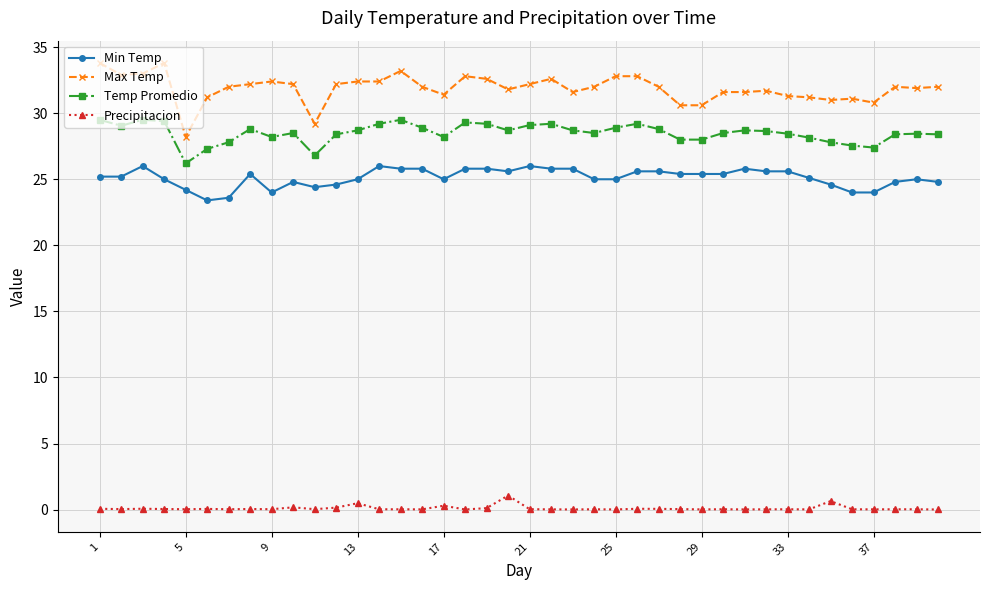

True or false: Temp Promedio has more than 0 points higher than both neighbors.

True